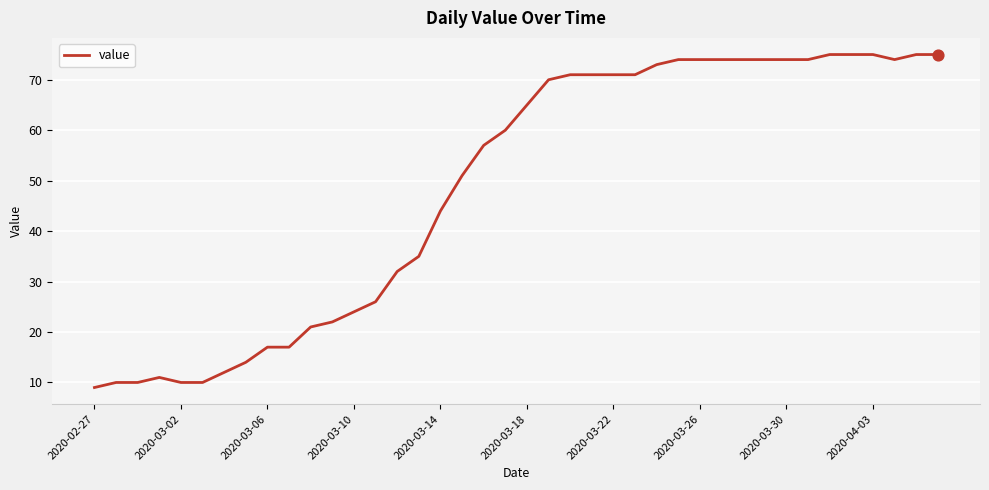

What is the smallest value displayed?

9